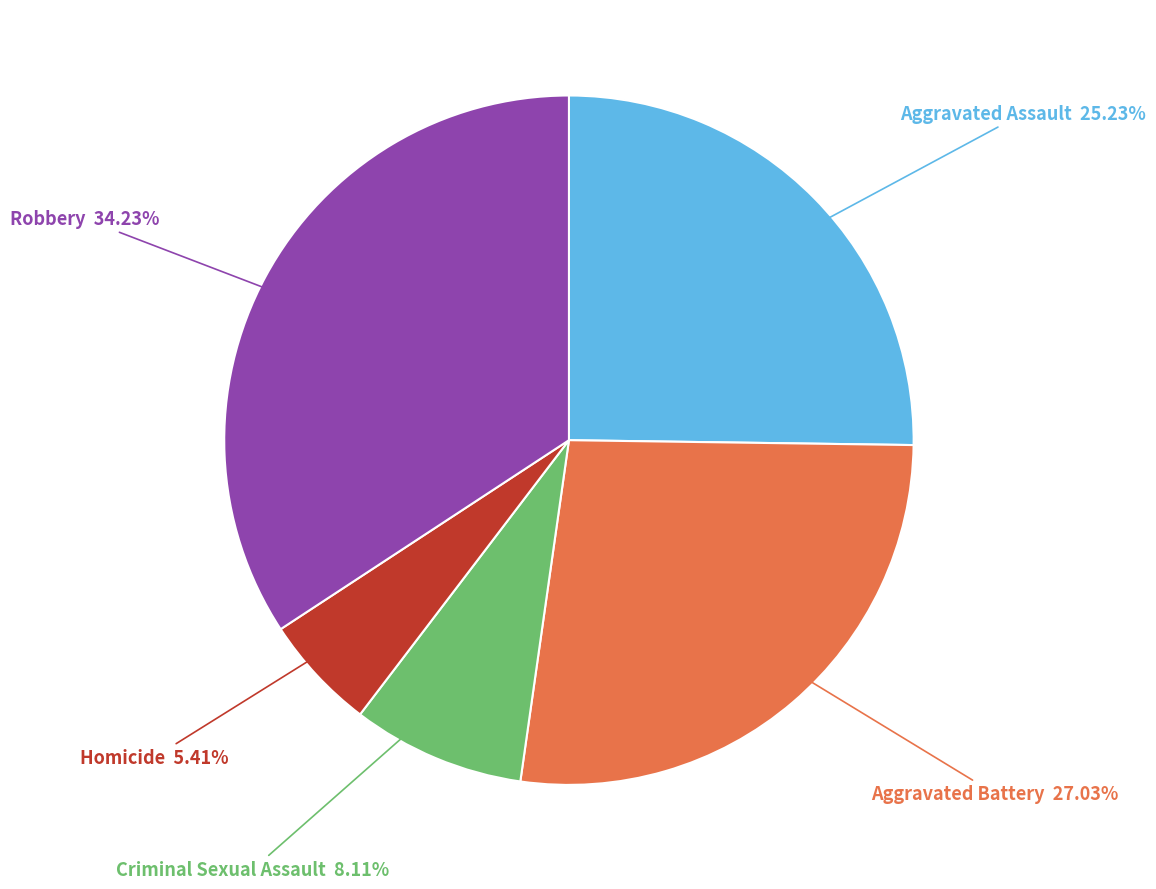

What is the ratio of the value at Criminal Sexual Assault to the value at Robbery?

0.2